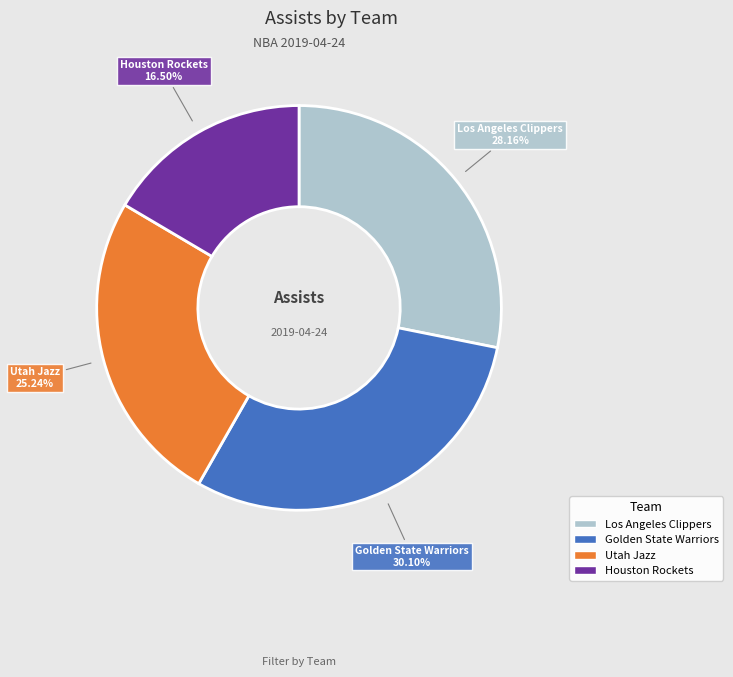

Is there any slice that represents more than half of the pie?

No